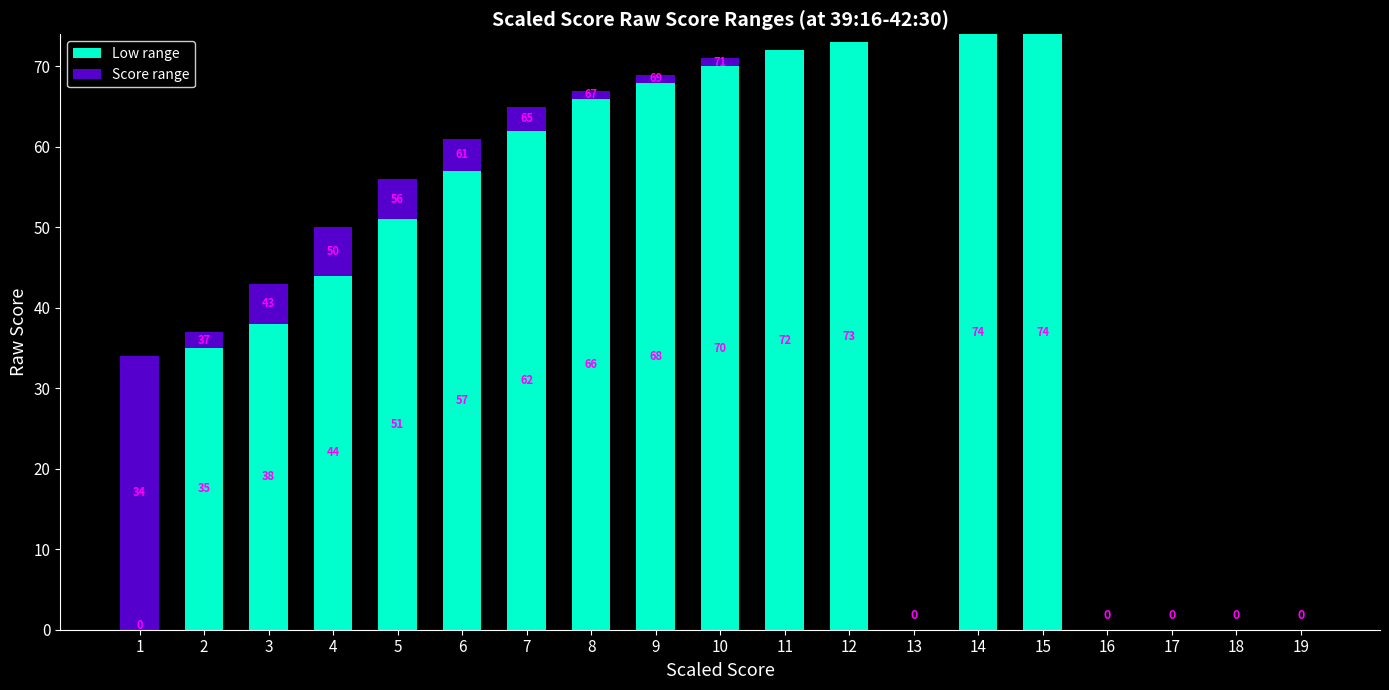

What is the total value across all series at 11?

72